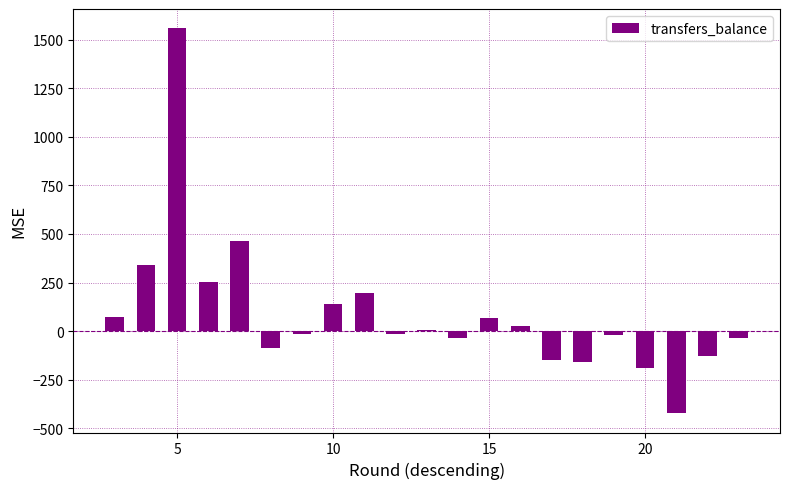

What is the greatest value displayed?

1559